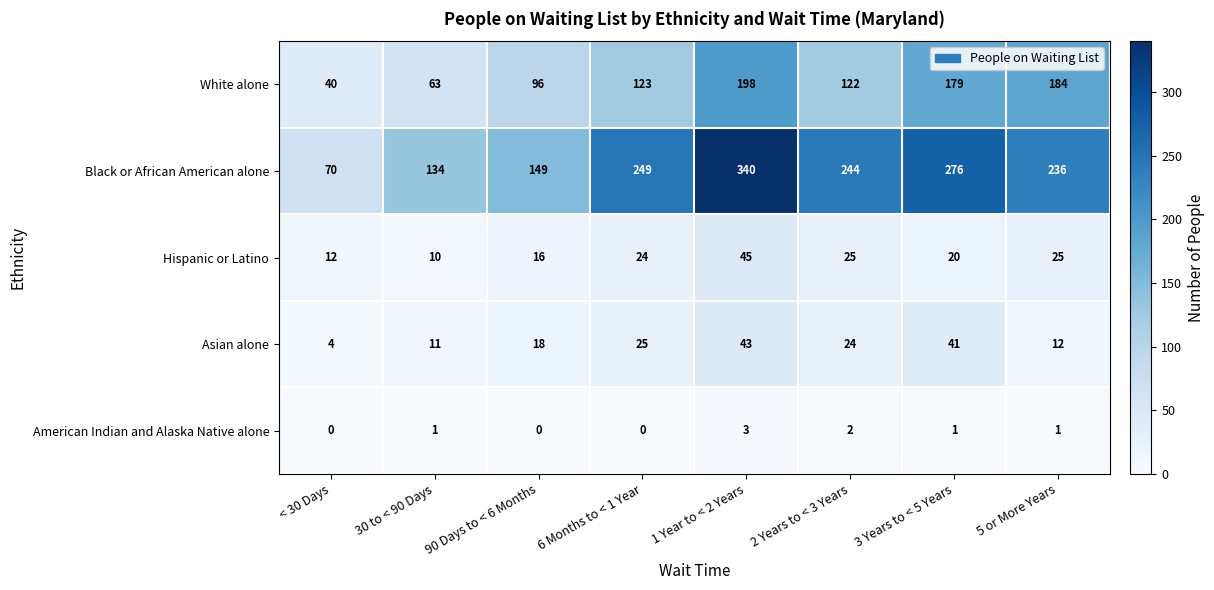

Which series has the widest spread of values?

Black or African American alone